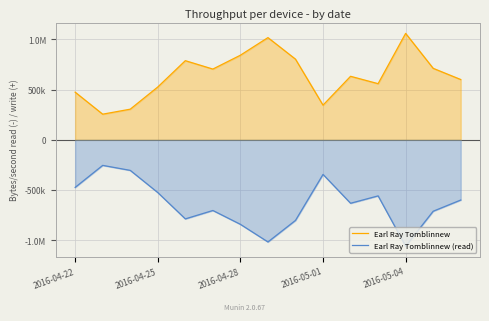

Reading left to right, transcribe all the data shown in this chart.

Earl Ray Tomblinnew: 474042	254826	304610	525527	787553	704053	841879	1017242	802729	344783	632043	558553	1059155	711321	599909
Earl Ray Tomblinnew (read): -474042	-254826	-304610	-525527	-787553	-704053	-841879	-1017242	-802729	-344783	-632043	-558553	-1059155	-711321	-599909